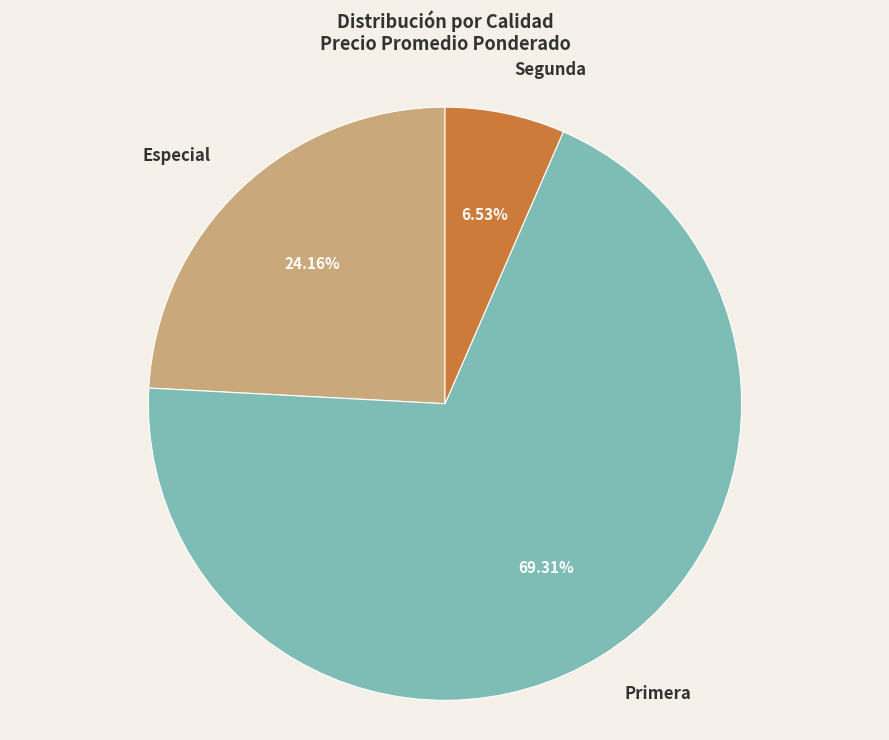

What is the ratio of the value at Segunda to the value at Especial?

0.3